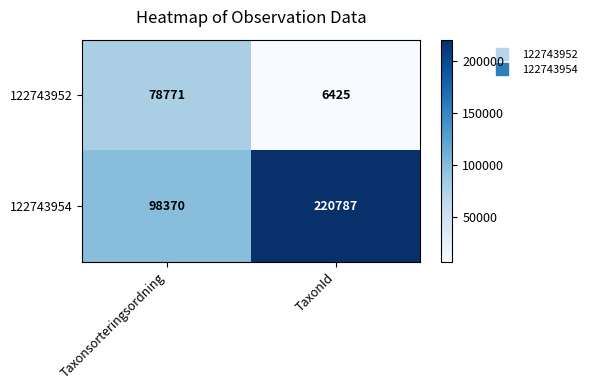

What is the greatest value displayed?

220787